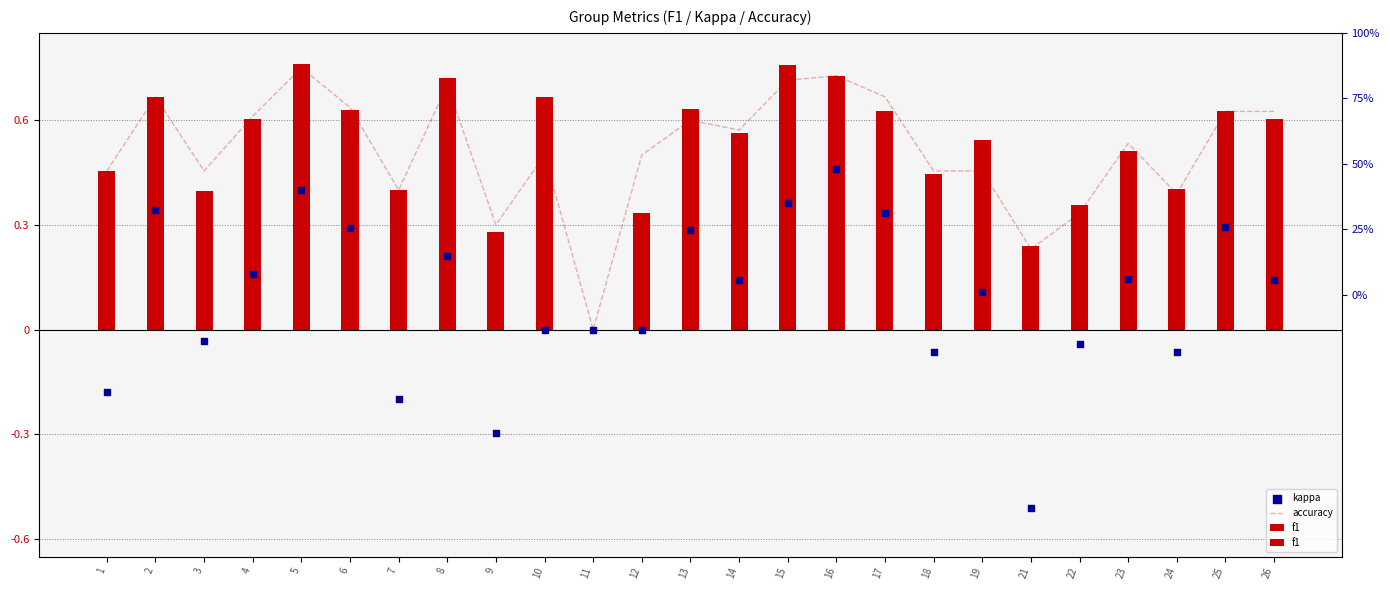

What are all the series names shown in the legend?

accuracy, f1, kappa